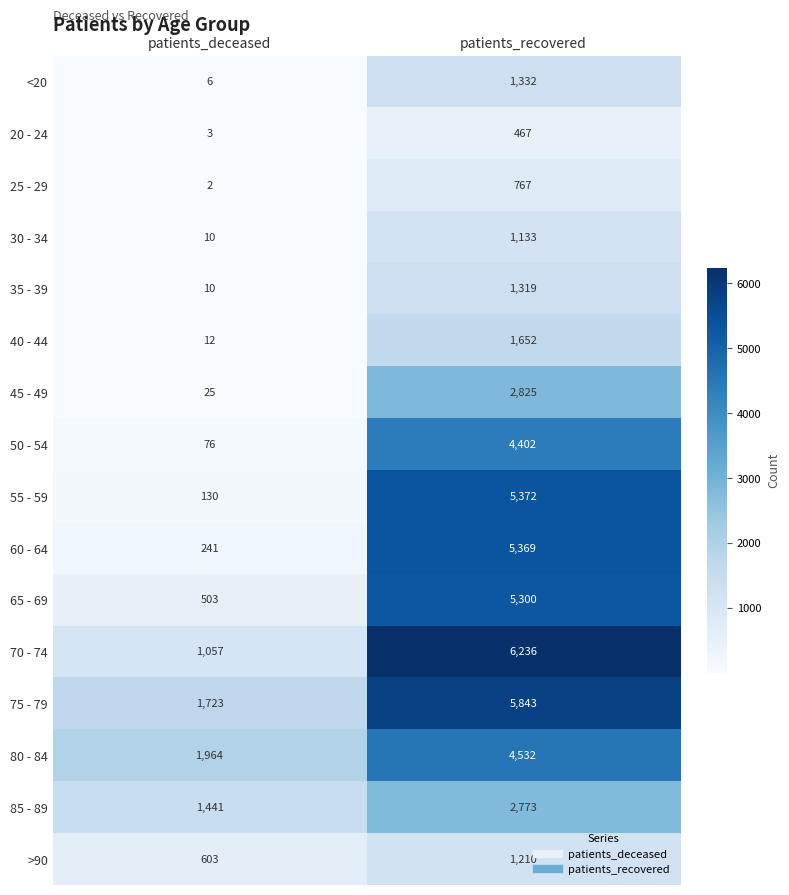

At which label is 35 - 39 closest to 664?

patients_deceased